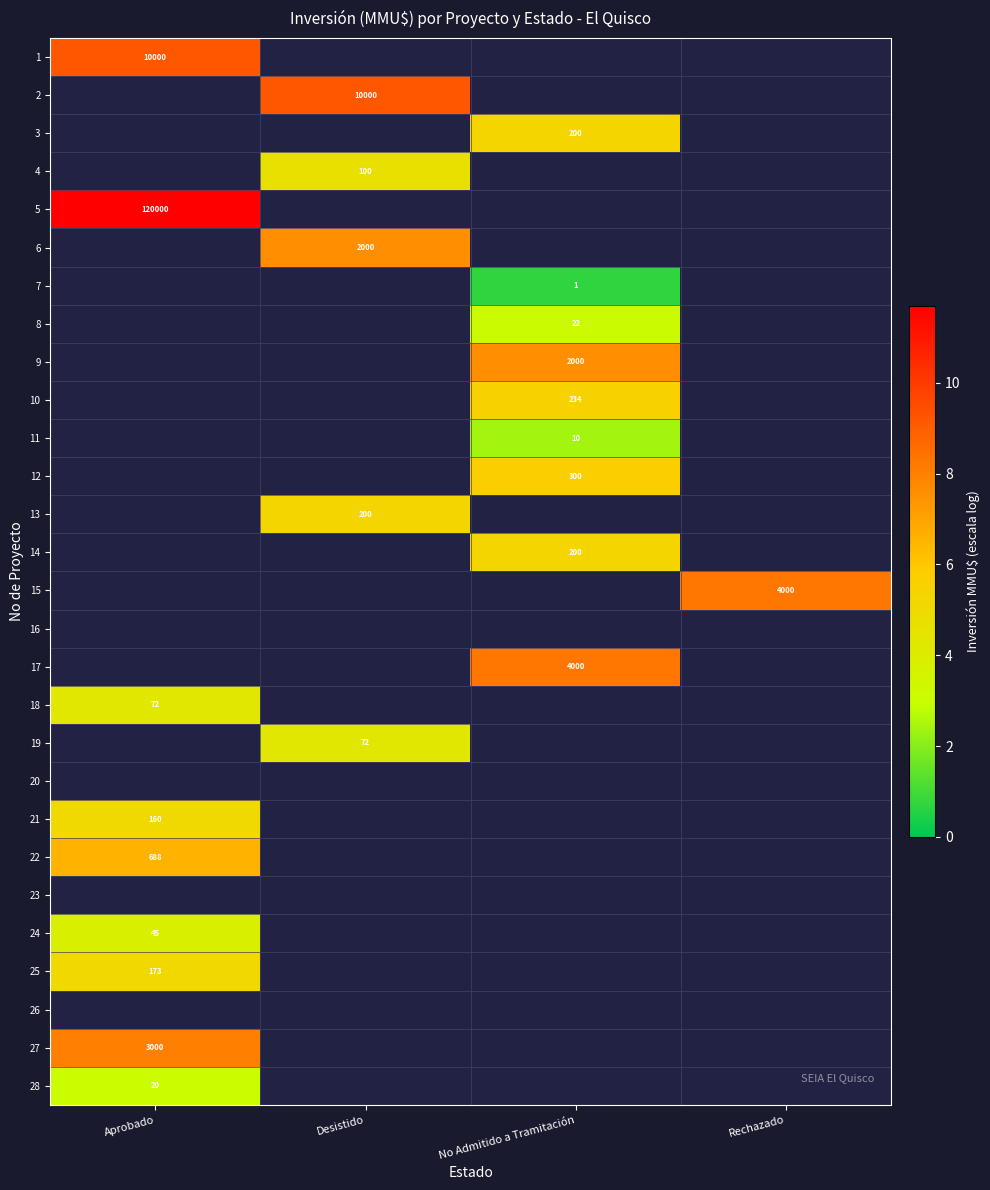

What is the total value across all series at No Admitido a Tramitación?

43.9